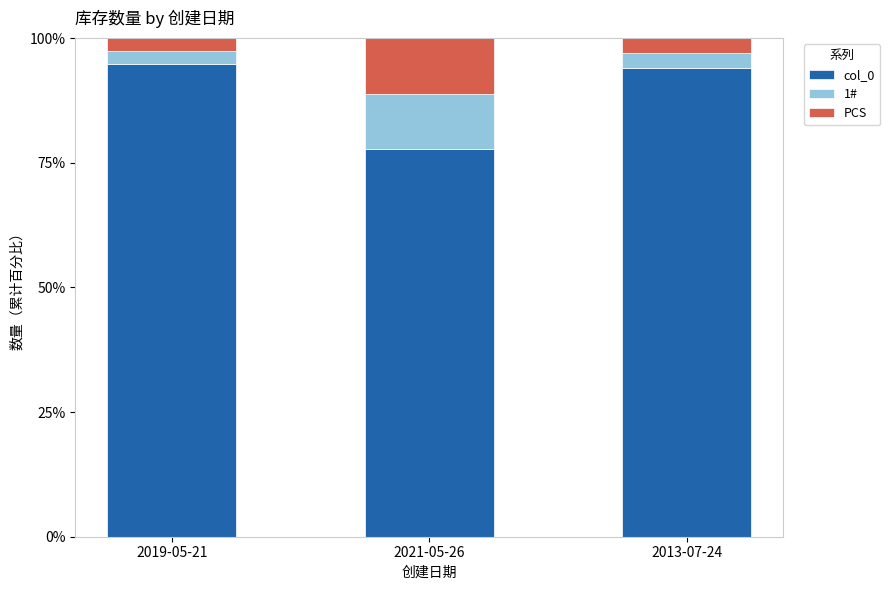

What is the total value across all series at 2019-05-21?

100.0